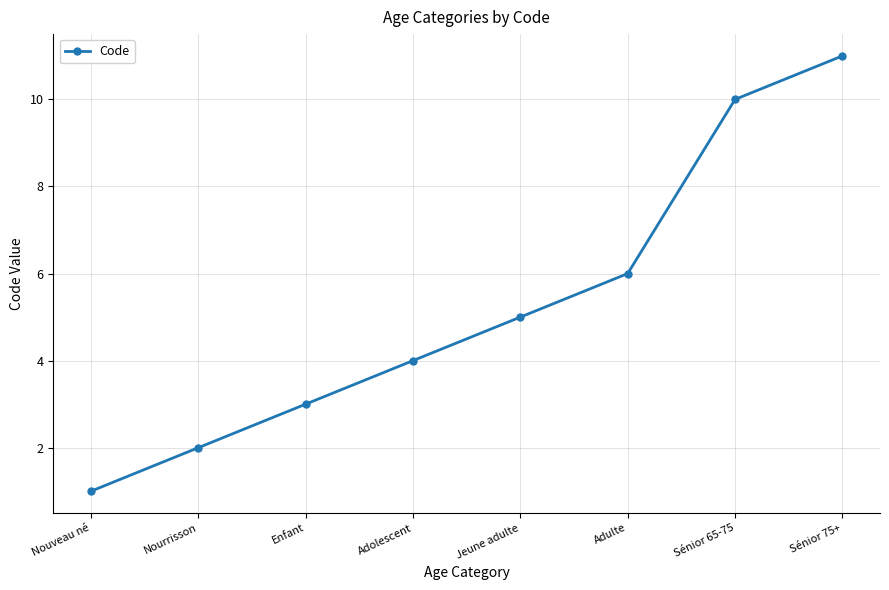

What is the average value?

5